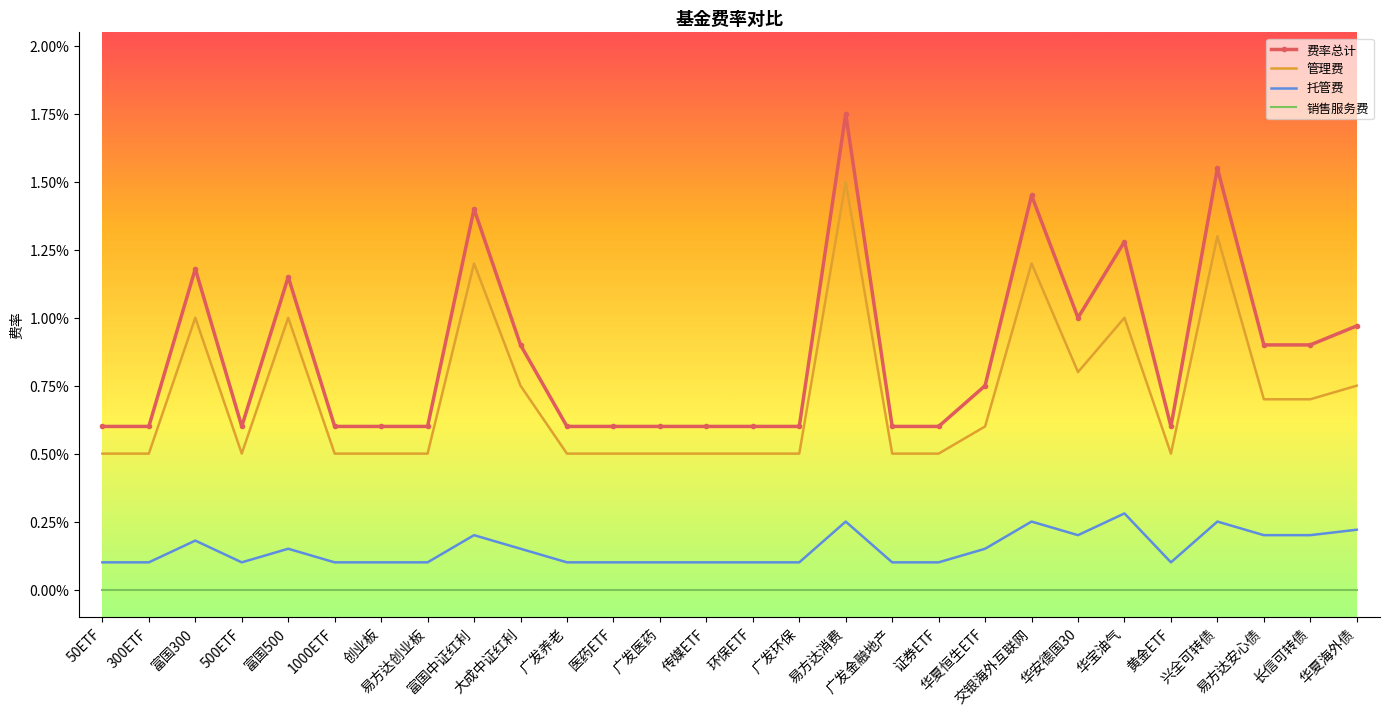

The 费率总计 series shows 0.0 at 交银海外互联网. True or false?

False